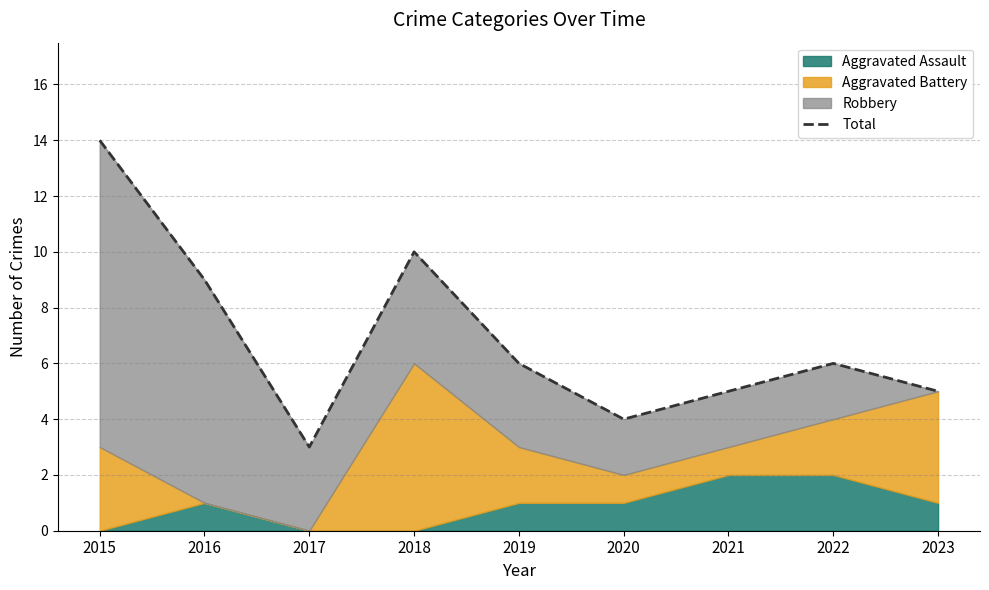

How many lines are shown in the chart?

1